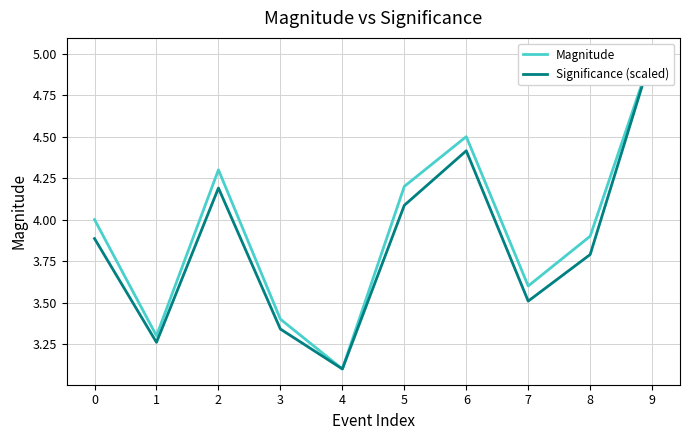

How many lines are shown in the chart?

2